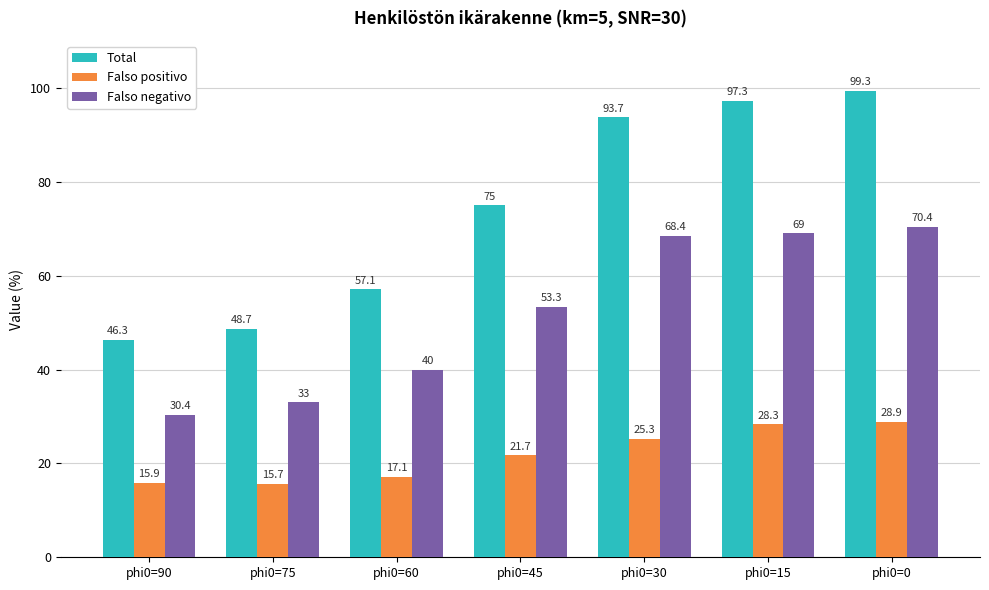

Reading left to right, transcribe all the data shown in this chart.

Total: phi0=90=46.3	phi0=75=48.7	phi0=60=57.1	phi0=45=75.0	phi0=30=93.7	phi0=15=97.3	phi0=0=99.3
Falso positivo: phi0=90=15.9	phi0=75=15.7	phi0=60=17.1	phi0=45=21.7	phi0=30=25.3	phi0=15=28.3	phi0=0=28.9
Falso negativo: phi0=90=30.4	phi0=75=33.0	phi0=60=40.0	phi0=45=53.3	phi0=30=68.4	phi0=15=69.0	phi0=0=70.4